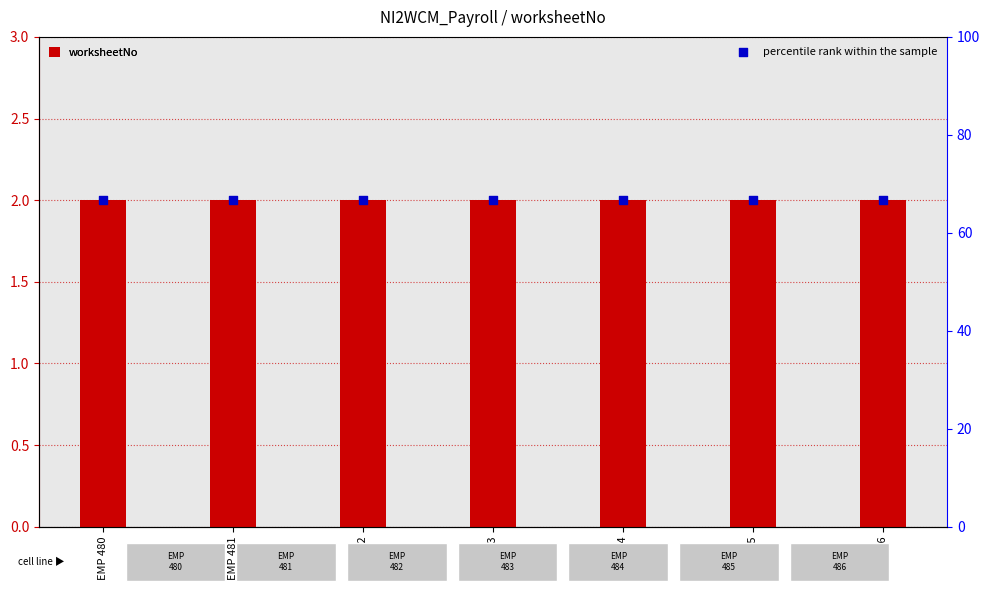

Is the value of percentile rank within the sample at EMP 486 greater than the value of worksheetNo at EMP 480?

Yes